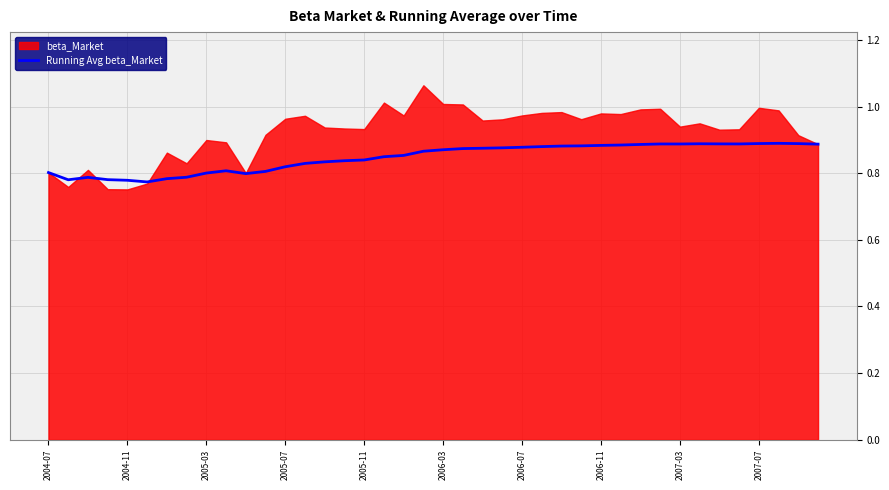

Is it true that Running Avg beta_Market equals 1.4 at 2007-07?

False